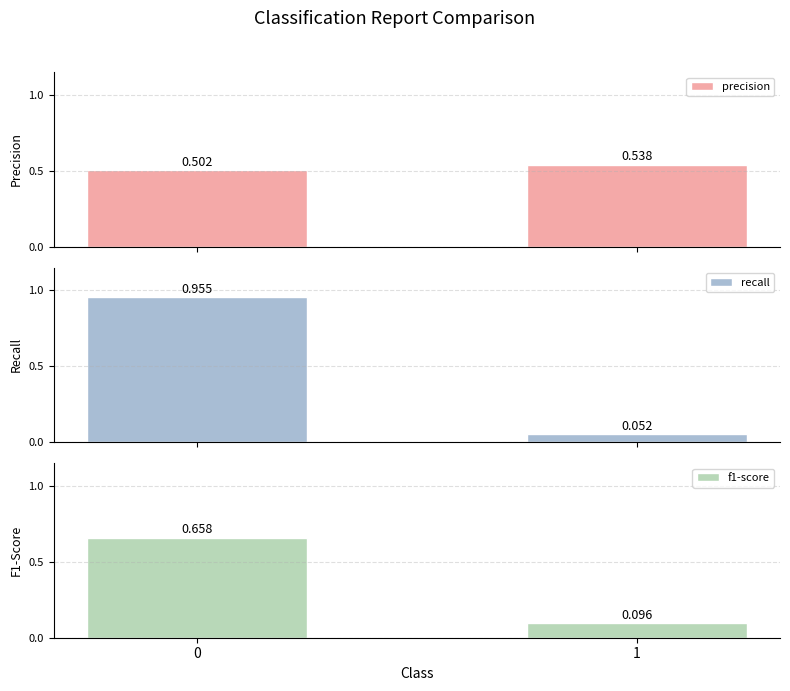

Rank the series by their maximum value, from lowest to highest.

precision, f1-score, recall